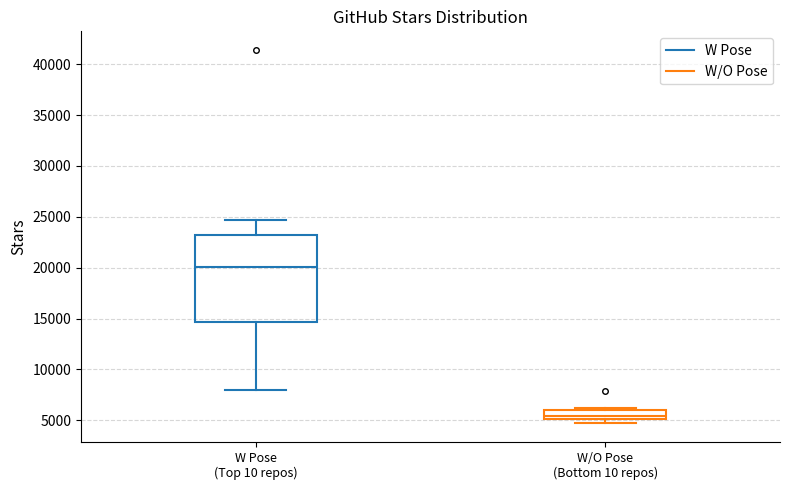

Reading left to right, transcribe this box plot: for each box, give where its median line is, the range the box spans, and where its two whiskers end, as read against the y-axis. The values are not printed on the chart, so give them approximately, as read against the axis.

W Pose (Top 10 repos): median 20000, box 14500 to 23000, whiskers 8000 to 24500
W/O Pose (Bottom 10 repos): median 5500, box 5000 to 6000, whiskers 4500 to 6000 (just above the box's upper edge)